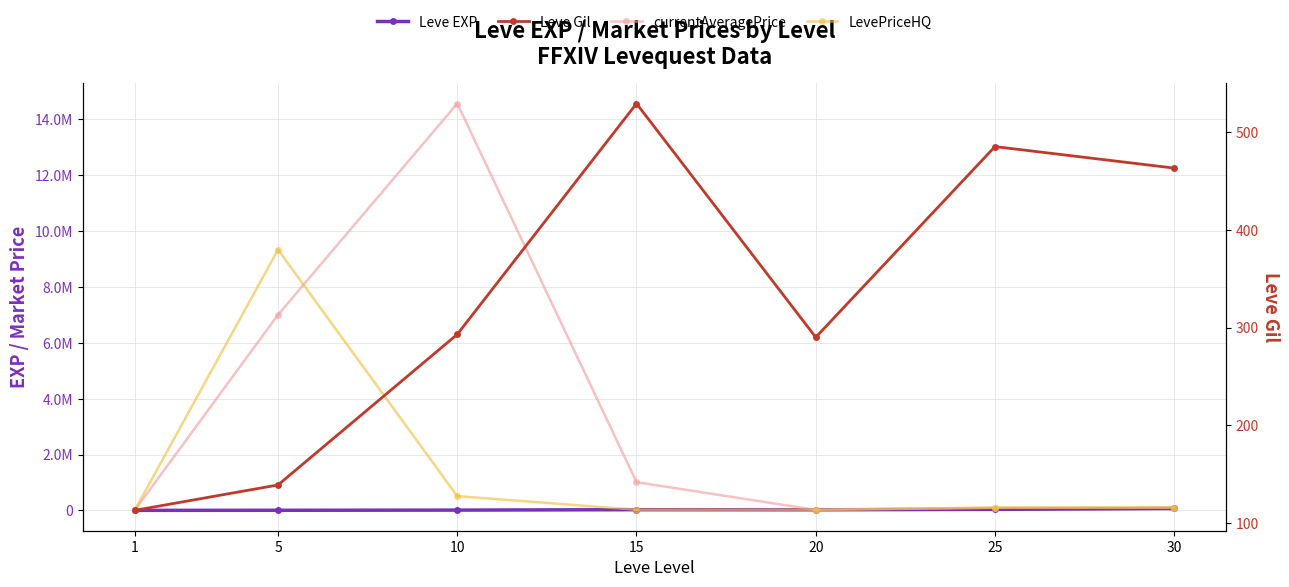

At 10, list the series in order from largest to smallest.

currentAveragePrice, LevePriceHQ, Leve EXP, Leve Gil